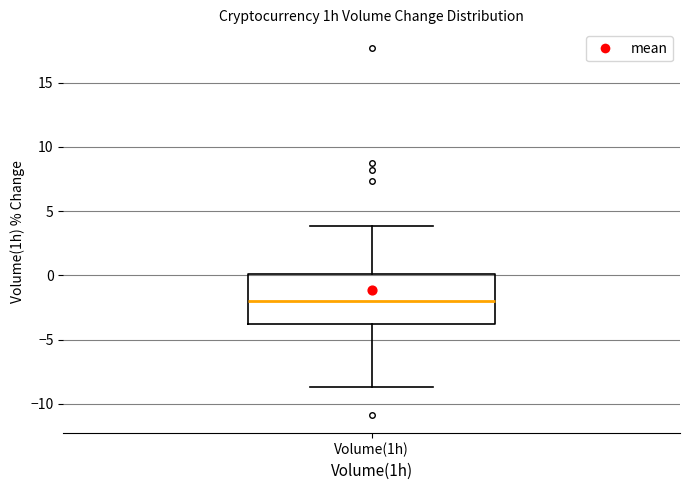

Transcribe this box plot: give where the median line is, the range the box spans, and where the two whiskers end, as read against the y-axis. The values are not printed on the chart, so give them approximately, as read against the axis.

median -2.0, box -3.5 to 0.0, whiskers -8.5 to 4.0